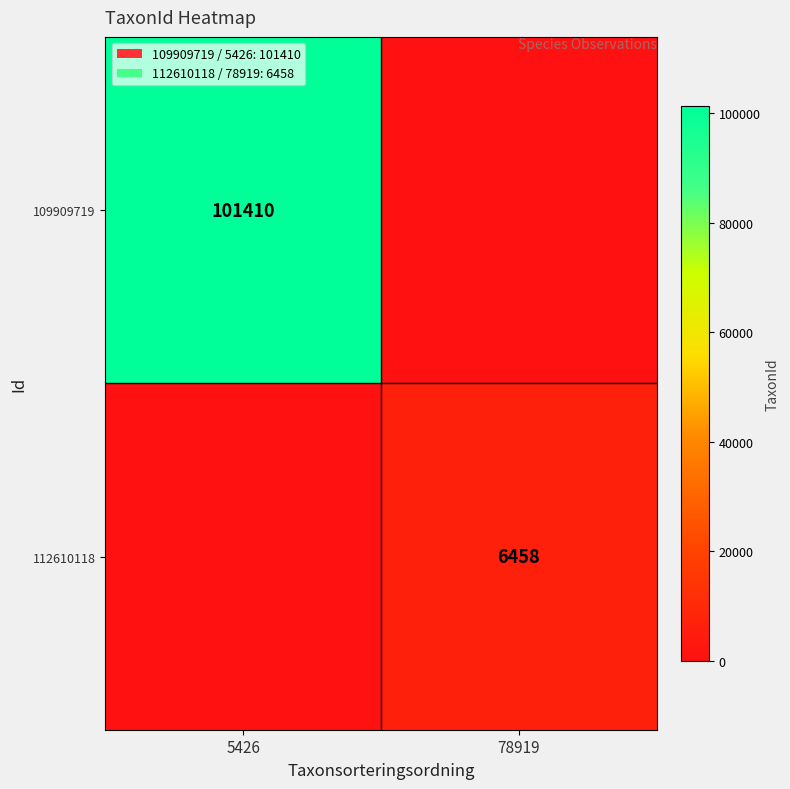

Which label corresponds to the smallest value in the chart?

78919